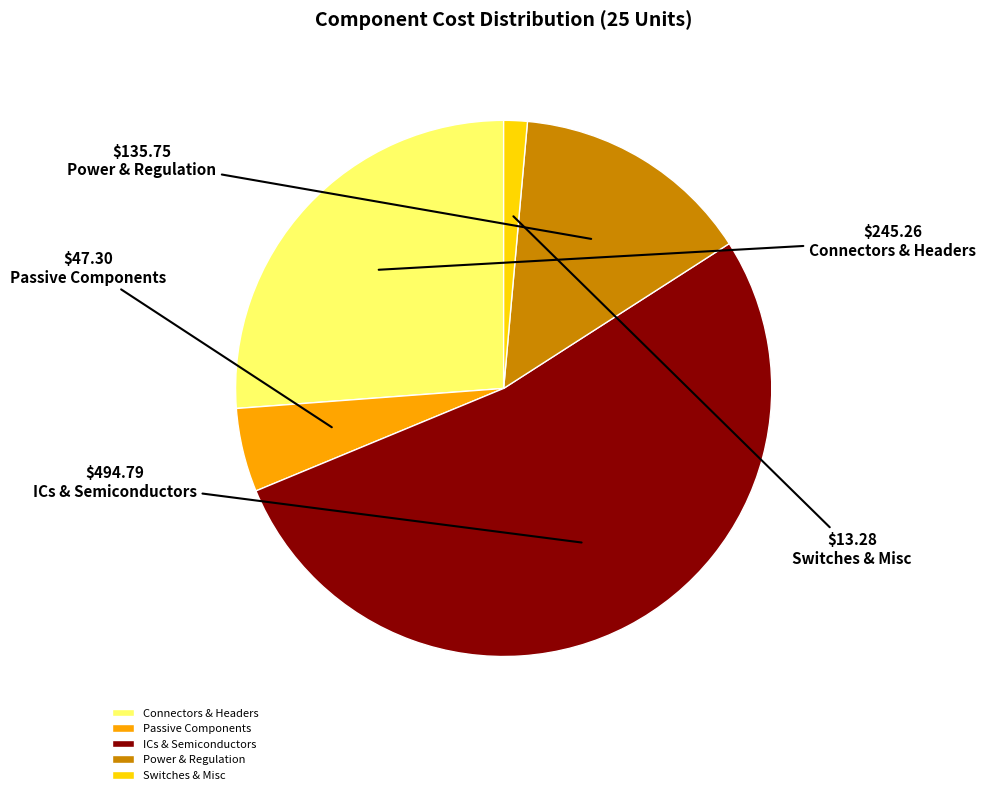

Which category has the biggest portion of the pie?

ICs & Semiconductors